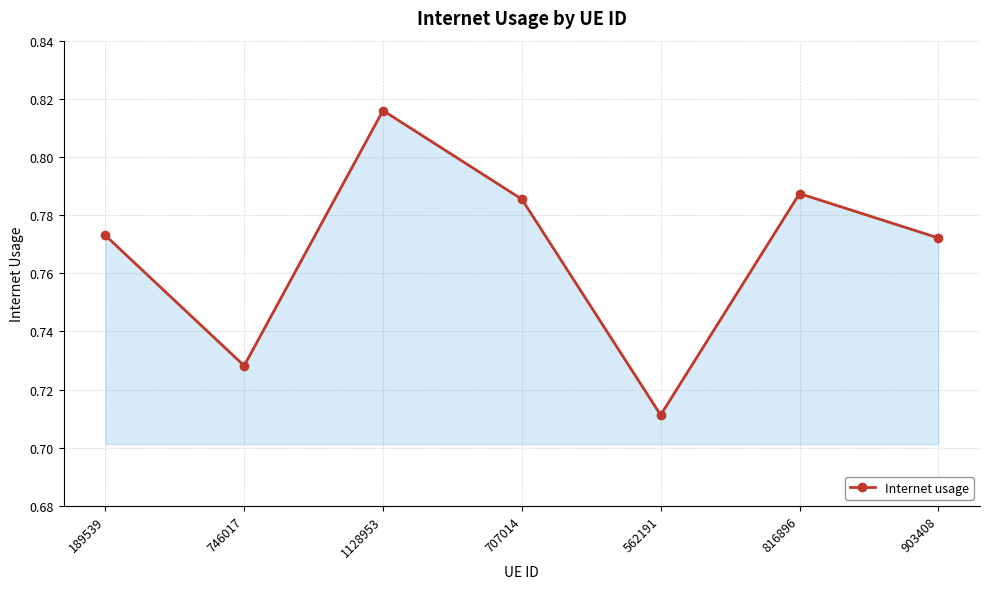

Count the values in the range 0 to 1.

7